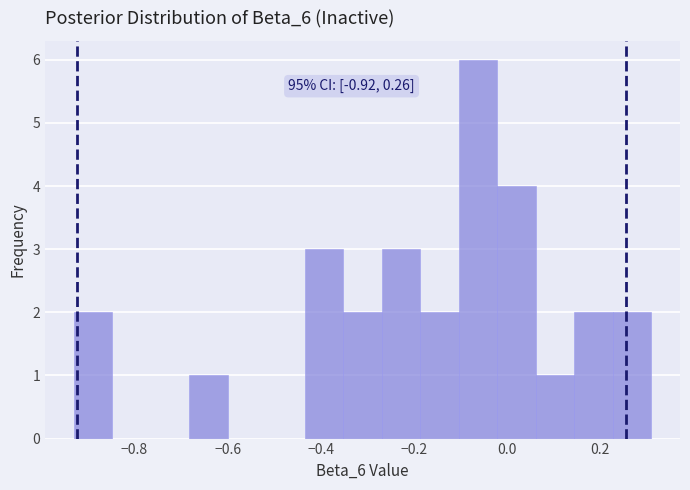

Over which range of the x-axis is the bar tallest?

-0.10 to -0.02